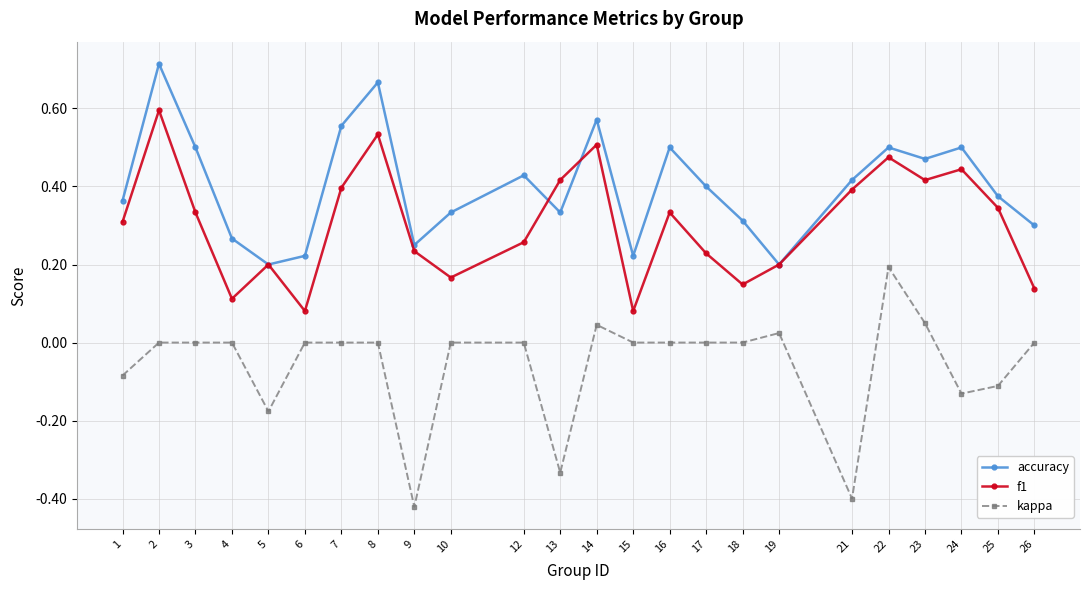

Count the accuracy values in the range 0 to 1.

24